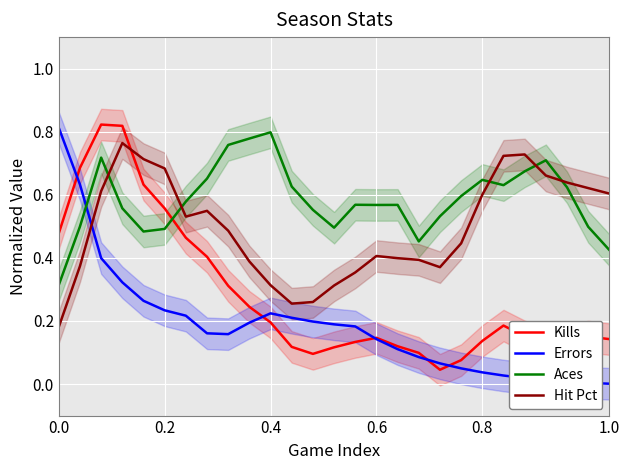

True or false: Kills and Aces cross at least once.

True